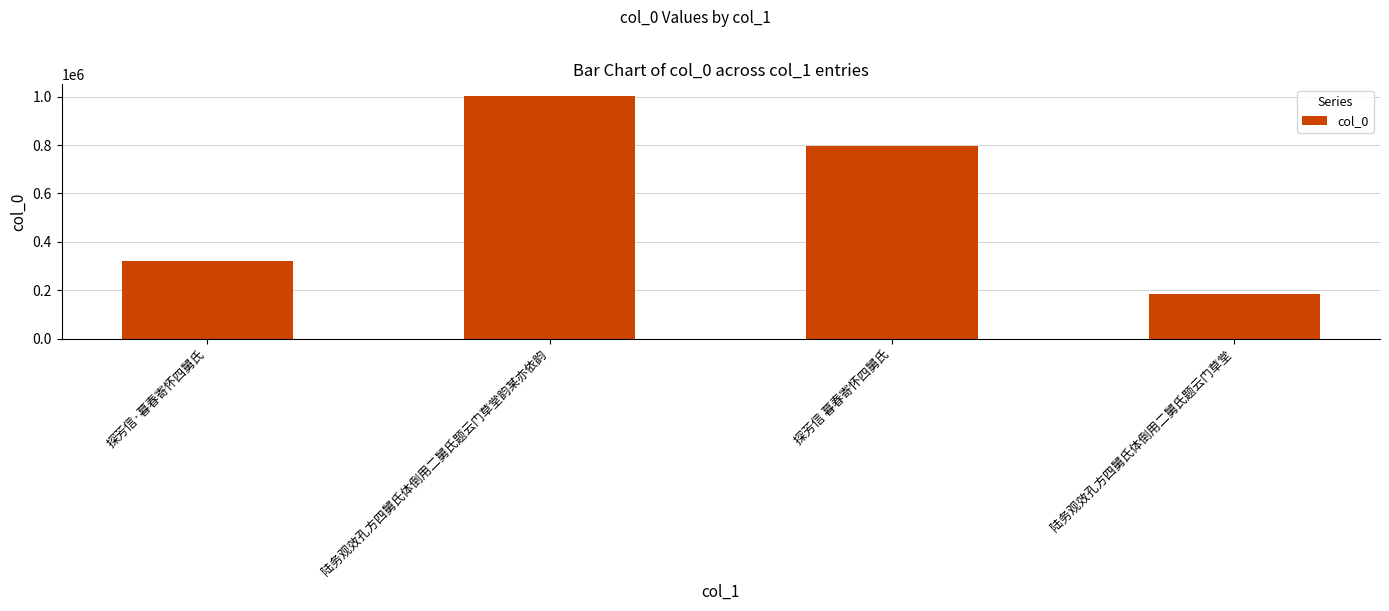

What is the minimum value shown in the chart?

184741